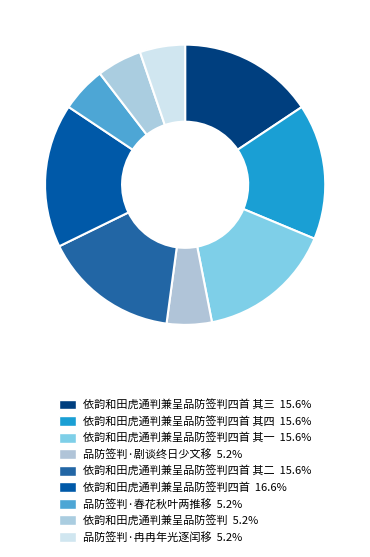

How many segments does this pie chart have?

9